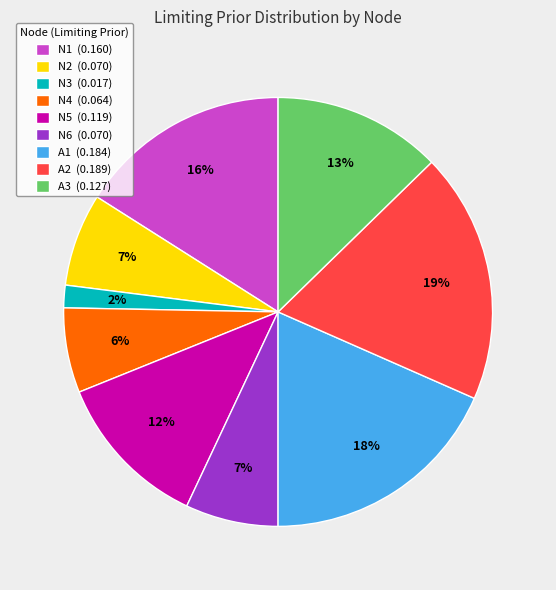

Which slice is the smallest?

N3